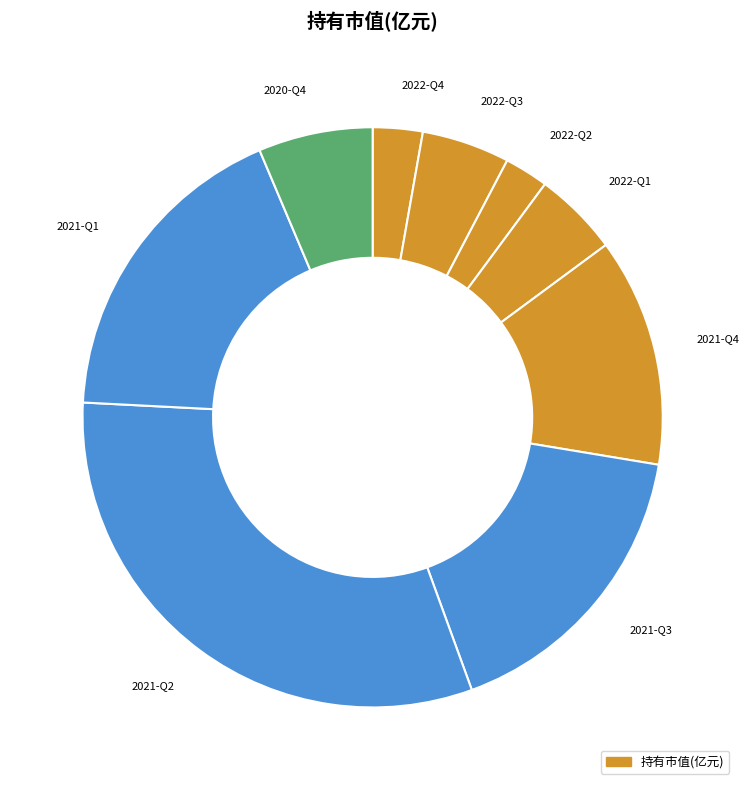

True or false: 2020-Q4 accounts for 1% of the total.

False